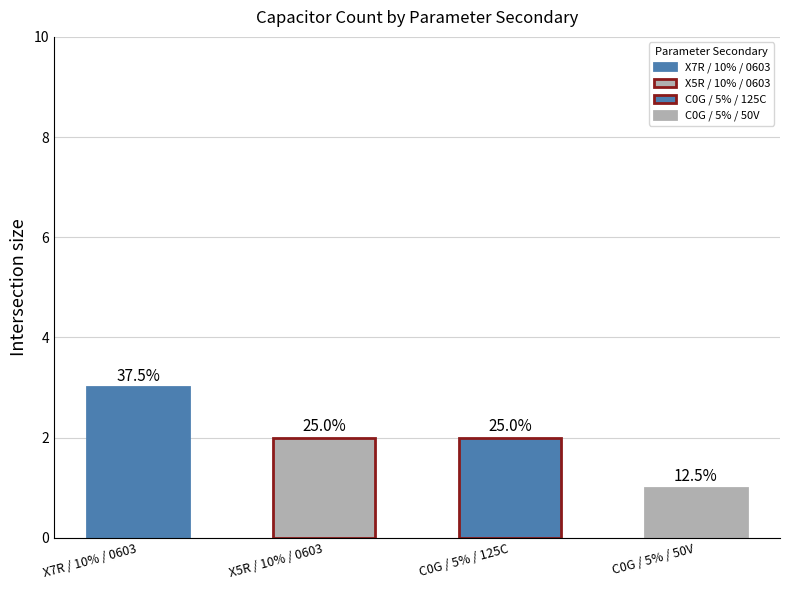

Count the values in the range 2 to 3.

3